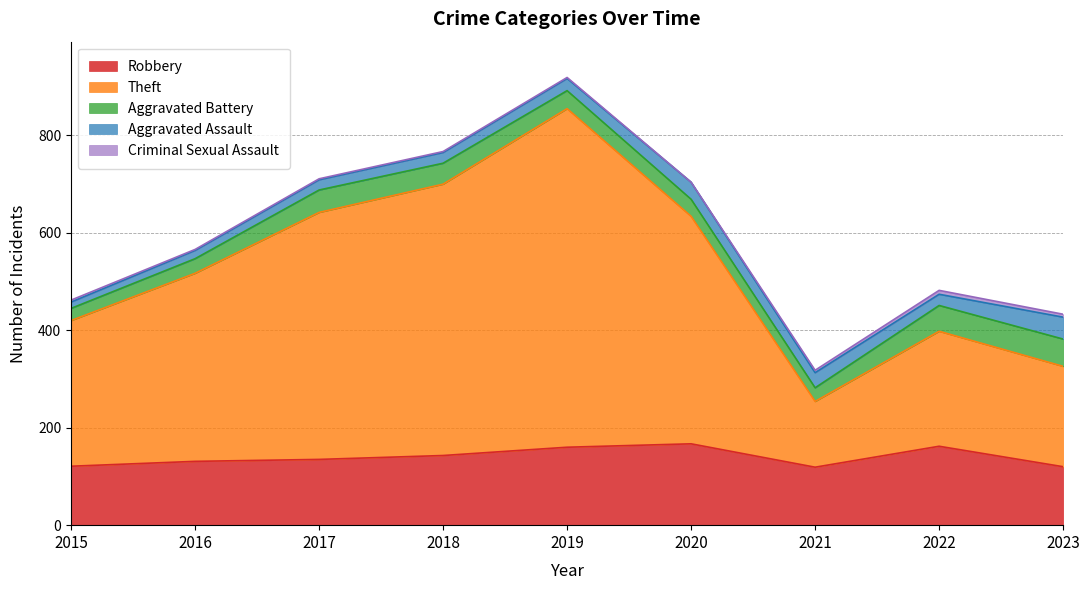

At 2020, list the series in order from largest to smallest.

Theft, Robbery, Aggravated Battery, Aggravated Assault, Criminal Sexual Assault